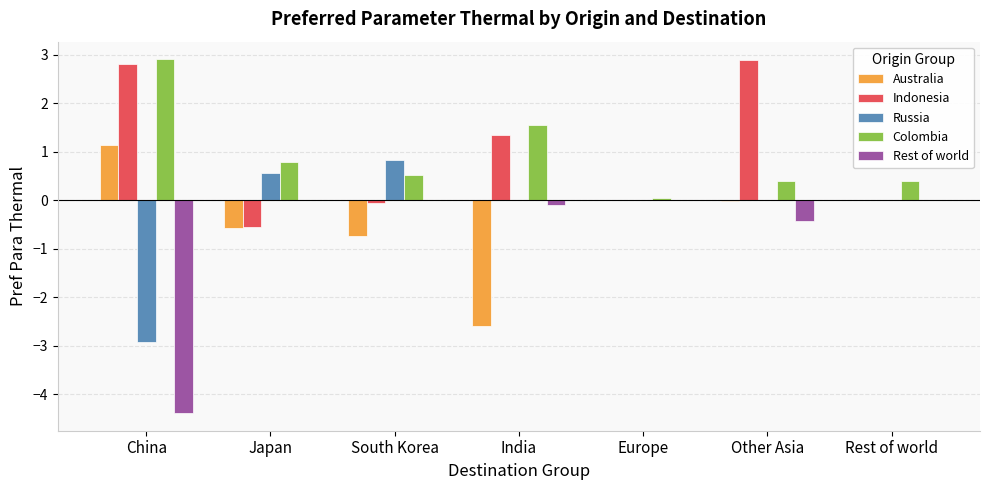

What is the highest value of the Australia series?

1.1